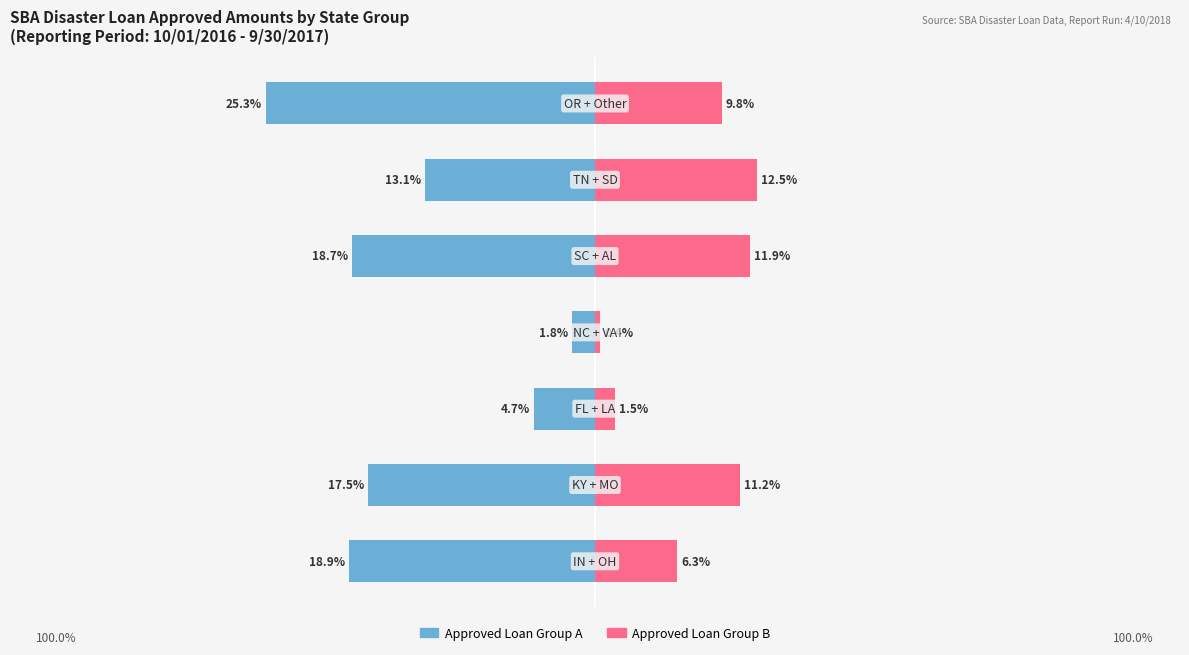

How many groups of bars are there?

7